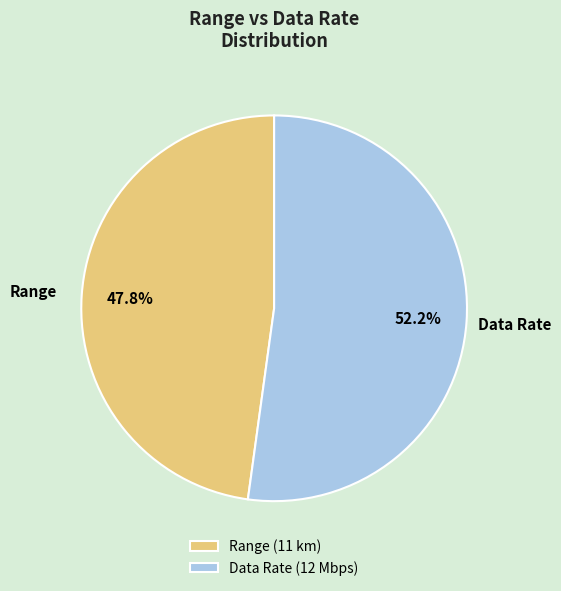

What percentage is NOT represented by Data Rate?

47.8%